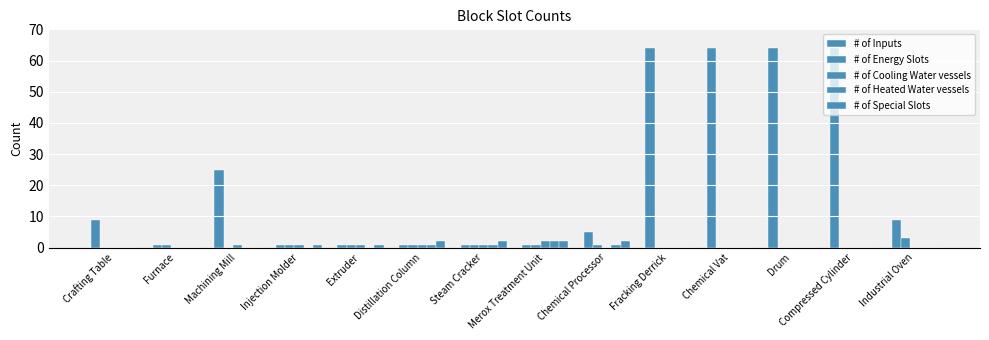

Are the bars grouped side by side (vs. stacked)?

Yes